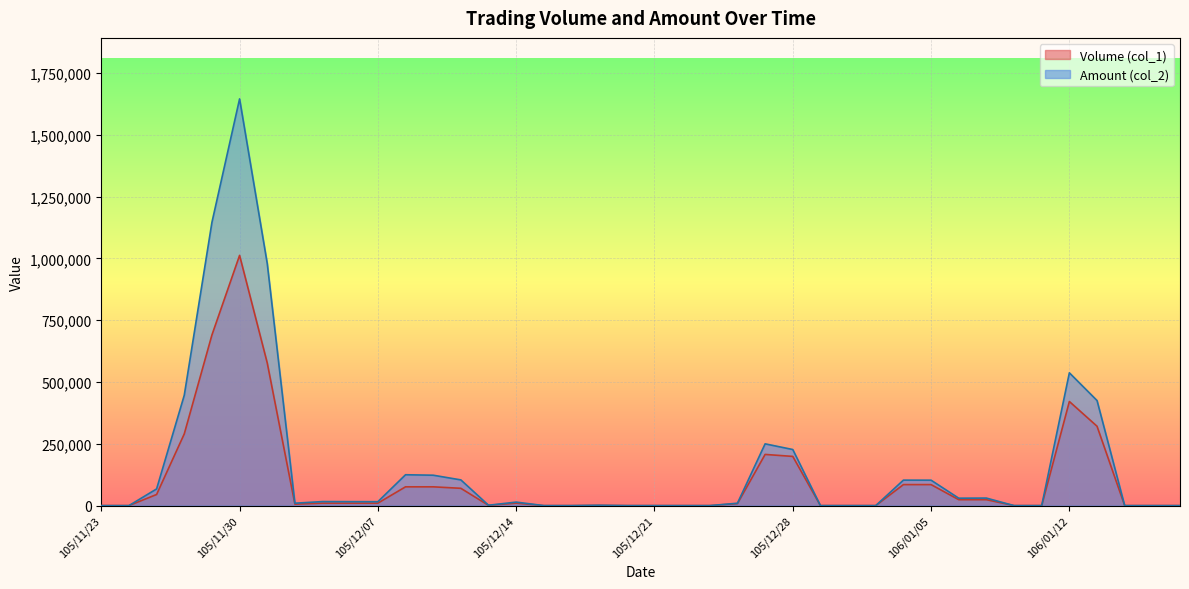

Rank the categories by Volume (col_1) value from highest to lowest.

105/11/30, 105/11/29, 105/12/01, 106/01/12, 106/01/13, 105/11/28, 105/12/27, 105/12/28, 106/01/04, 106/01/05, 105/12/08, 105/12/09, 105/12/12, 105/11/25, 106/01/06, 106/01/09, 105/12/05, 105/12/06, 105/12/07, 105/12/14, 105/12/26, 105/12/02, 105/12/13, 105/12/19, 105/11/23, 105/11/24, 105/12/15, 105/12/16, 105/12/20, 105/12/21, 105/12/22, 105/12/23, 105/12/29, 105/12/30, 106/01/03, 106/01/10, 106/01/11, 106/01/16, 106/01/17, 106/01/18